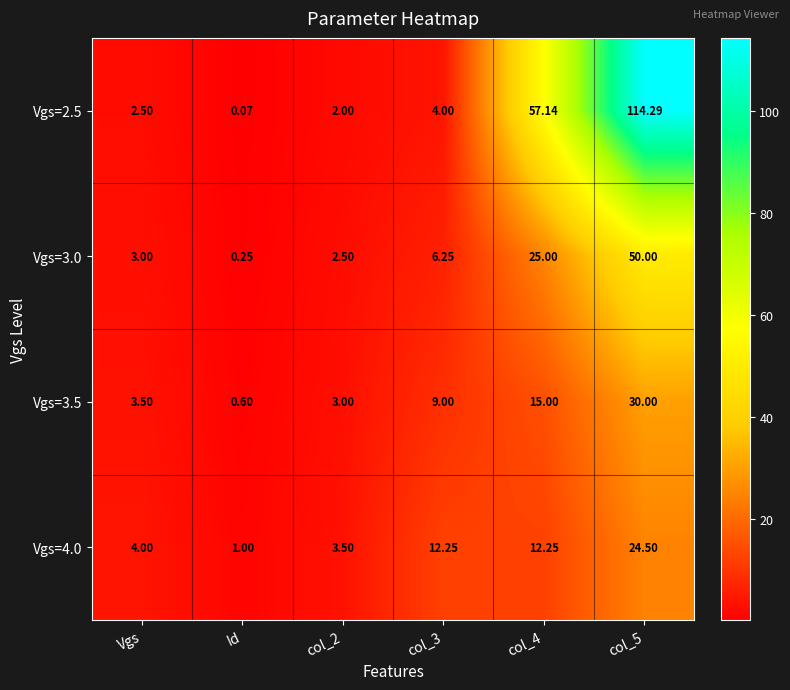

Which category has the lowest value in the Vgs=3.0 series?

Id